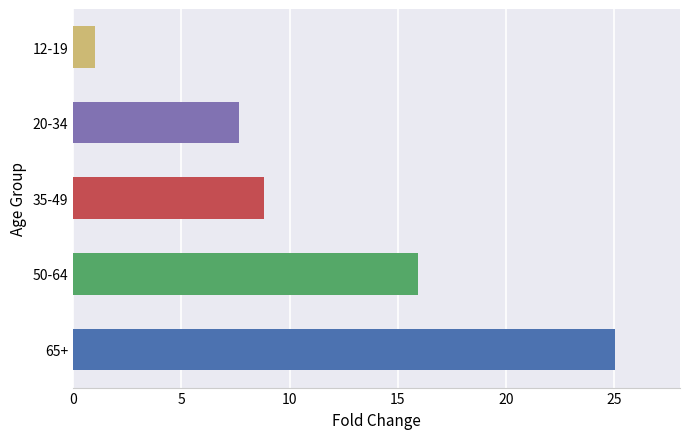

Between 20-34 and 35-49, which is larger?

35-49